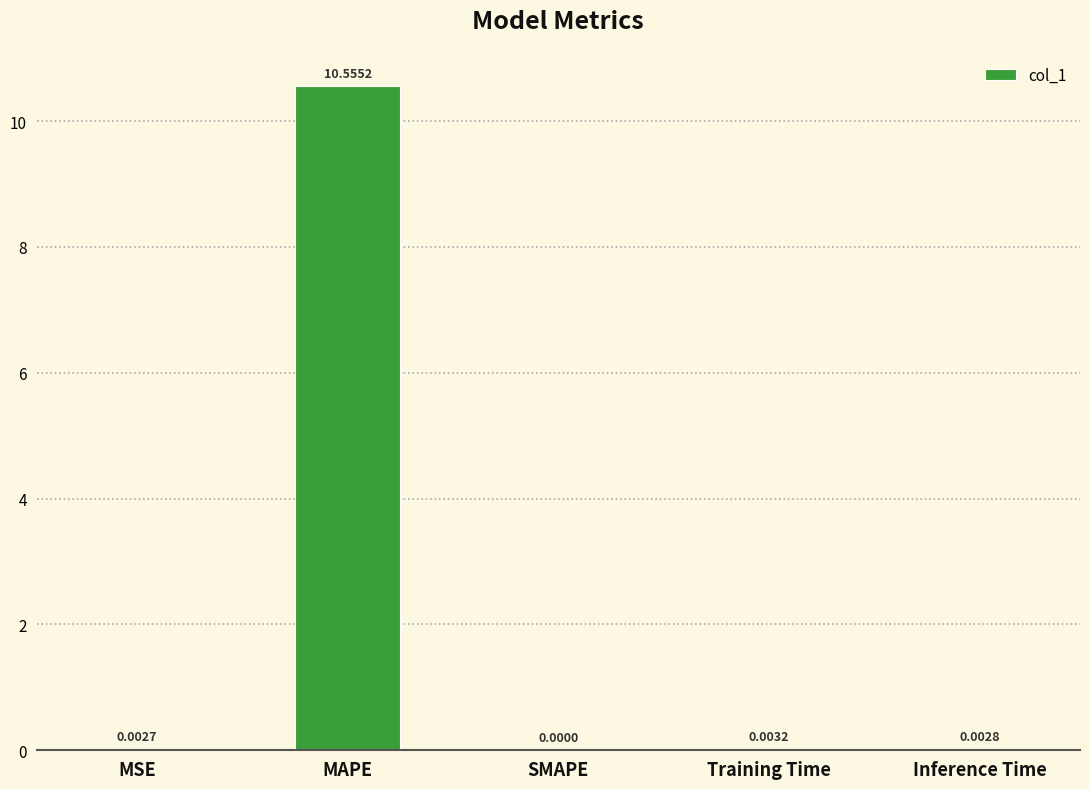

Which has a higher value, Training Time or MSE?

Training Time